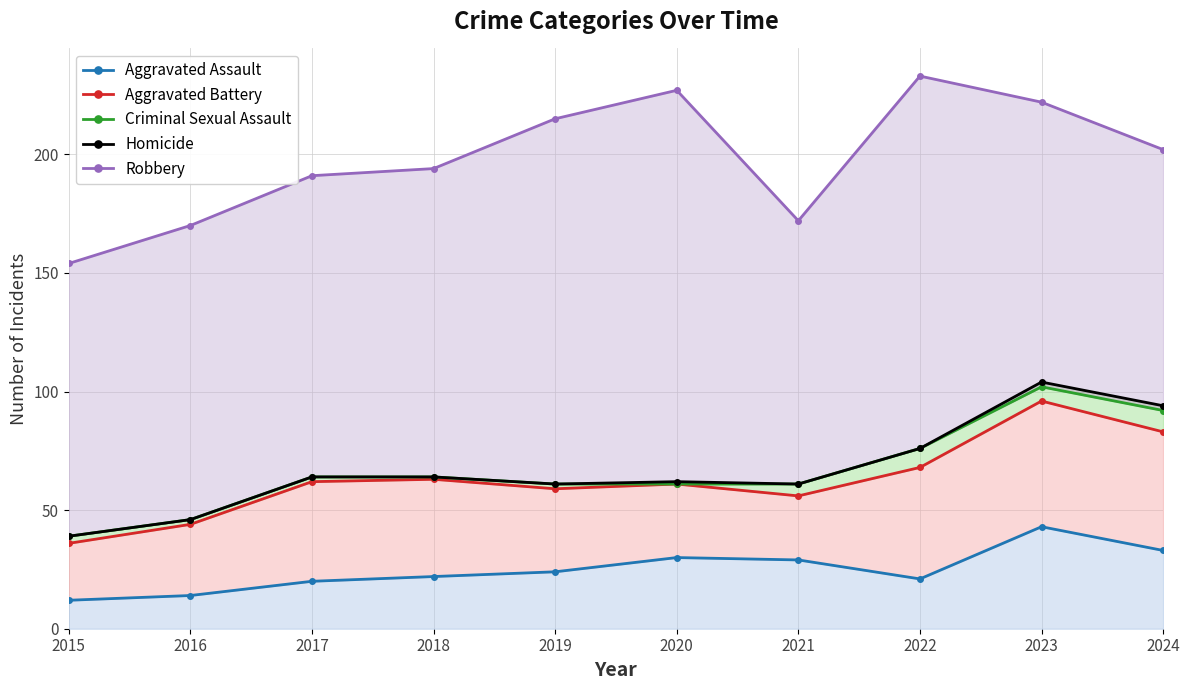

True or false: Robbery and Aggravated Battery intersect in this chart.

False